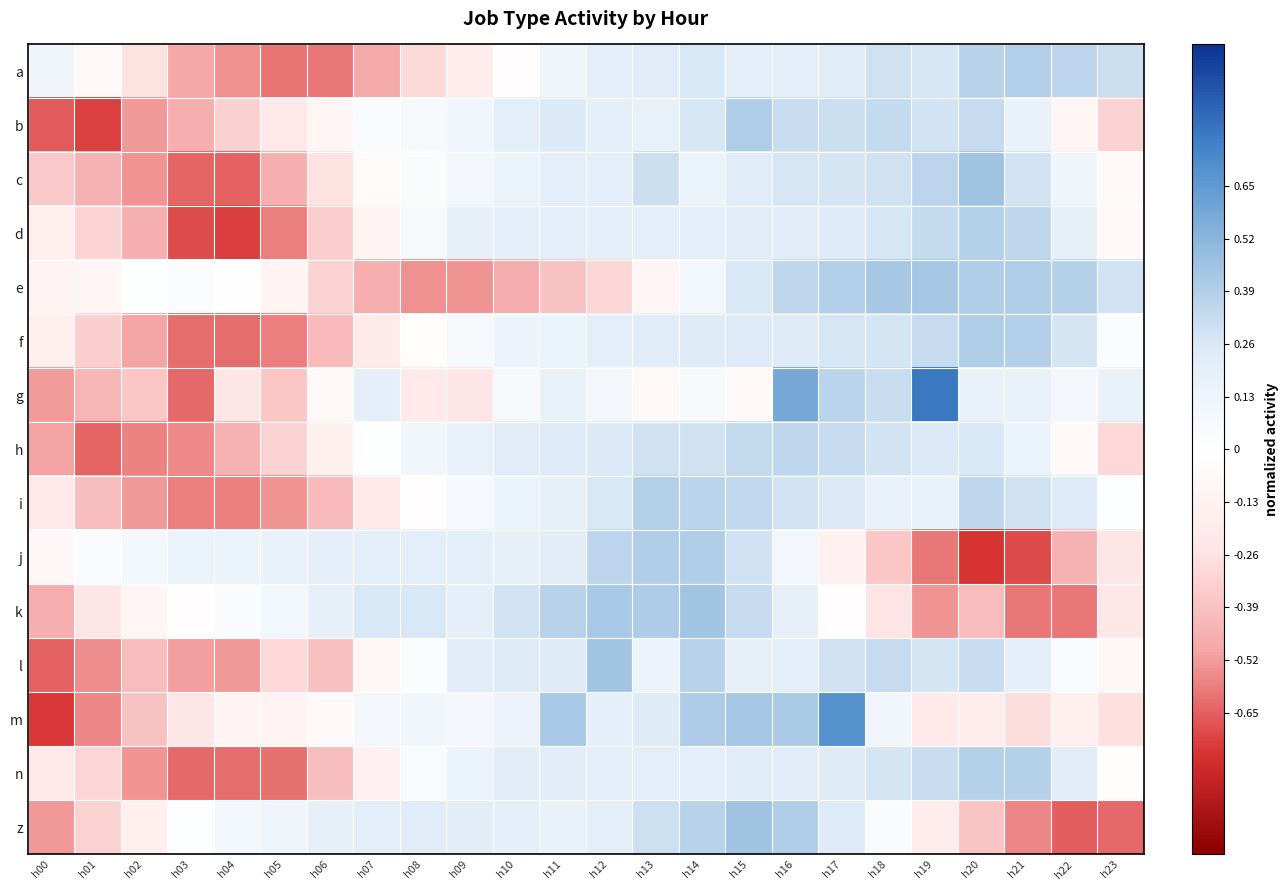

Which category has the lowest value across all series?

h20